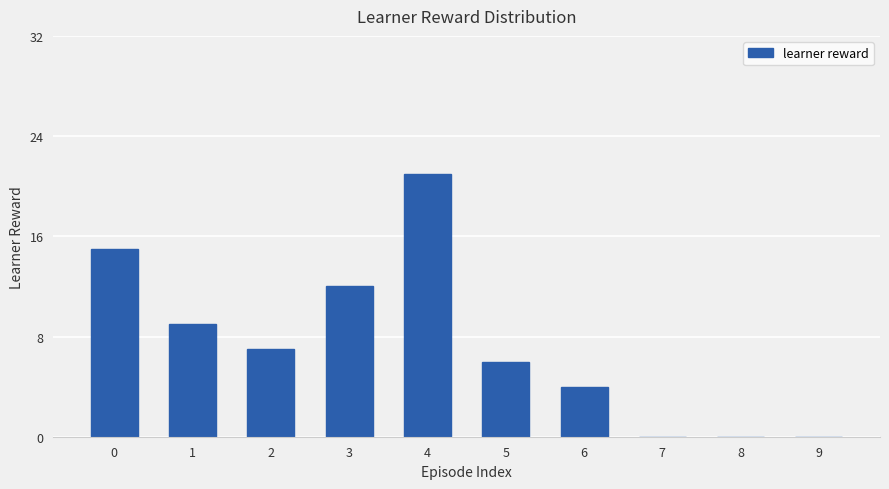

Reading left to right, what are all the values shown in this chart?

0=15	1=9	2=7	3=12	4=21	5=6	6=4	7=0	8=0	9=0